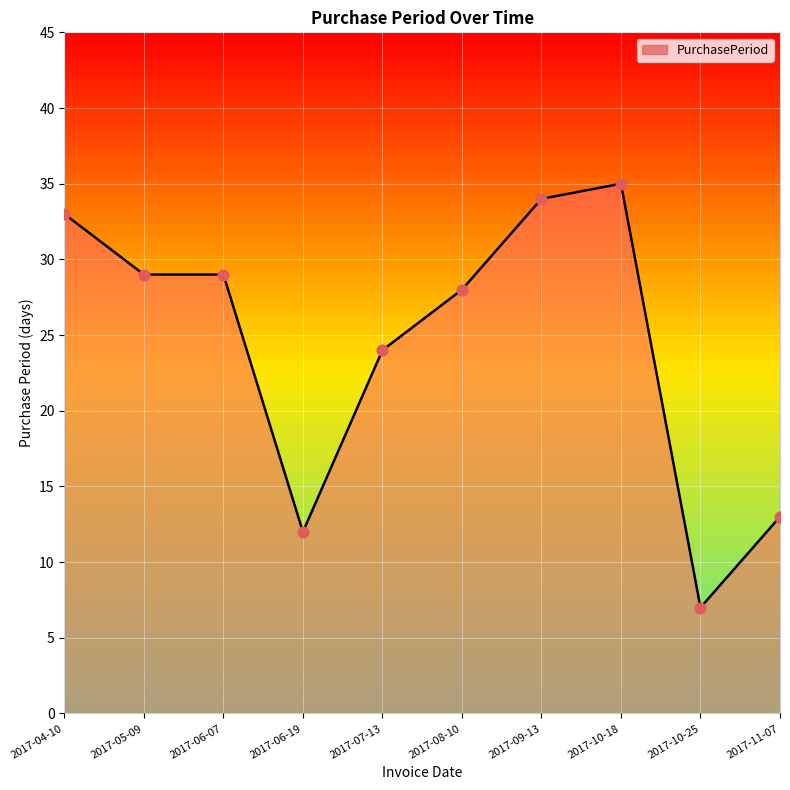

Approximately how many times larger is the value at 2017-11-07 compared to 2017-09-13?

0.4